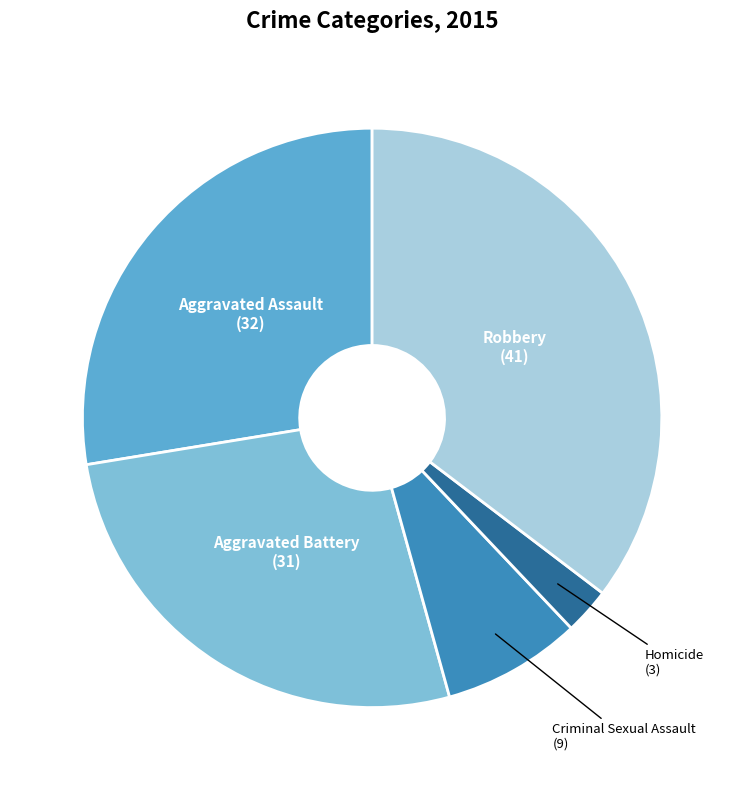

True or false: Criminal Sexual Assault accounts for 8% of the total.

True